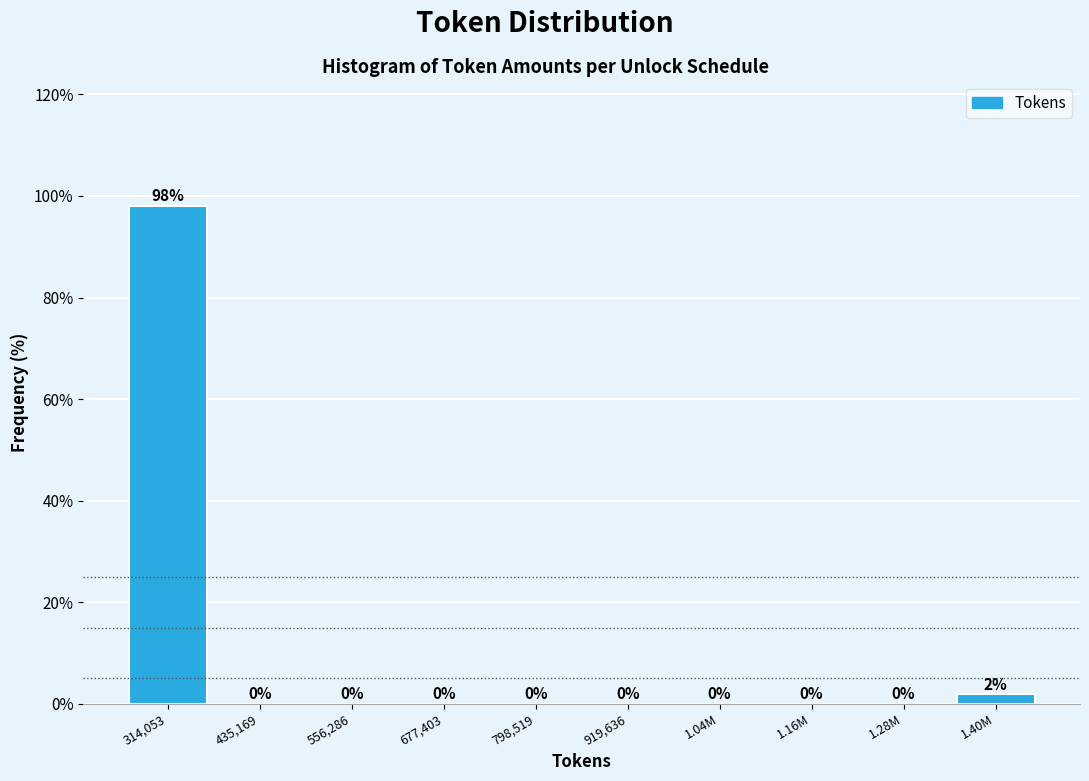

Where is the data nearest to the value 49?

1.40M